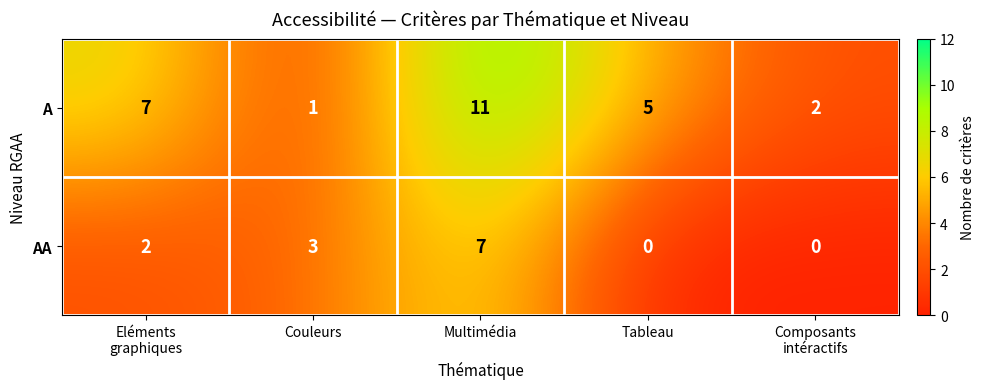

List the series in order of their overall mean, highest first.

A, AA